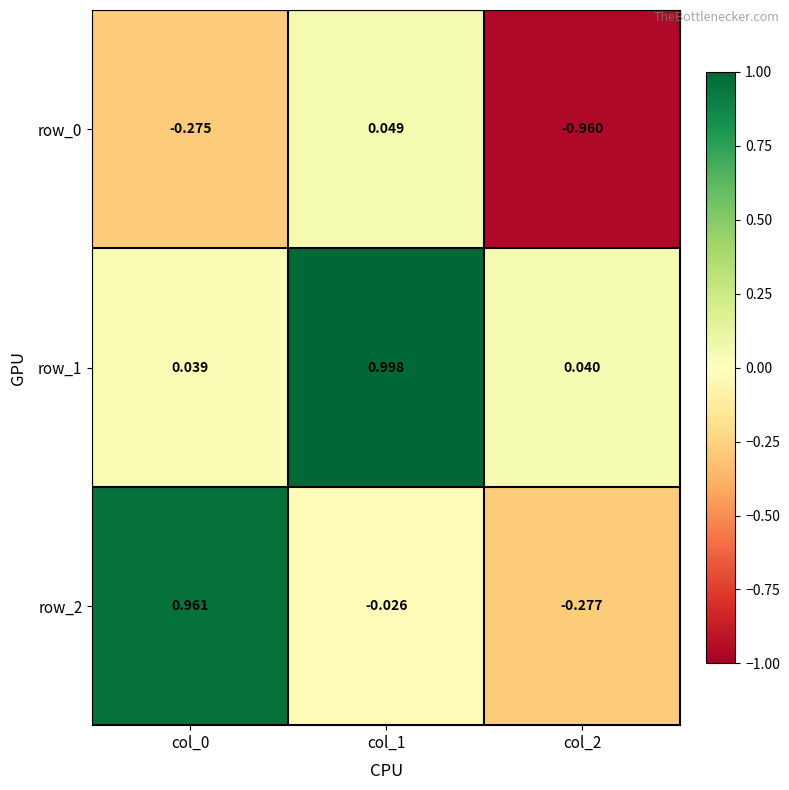

Is the value of row_1 at col_2 greater than the value of row_0 at col_2?

Yes